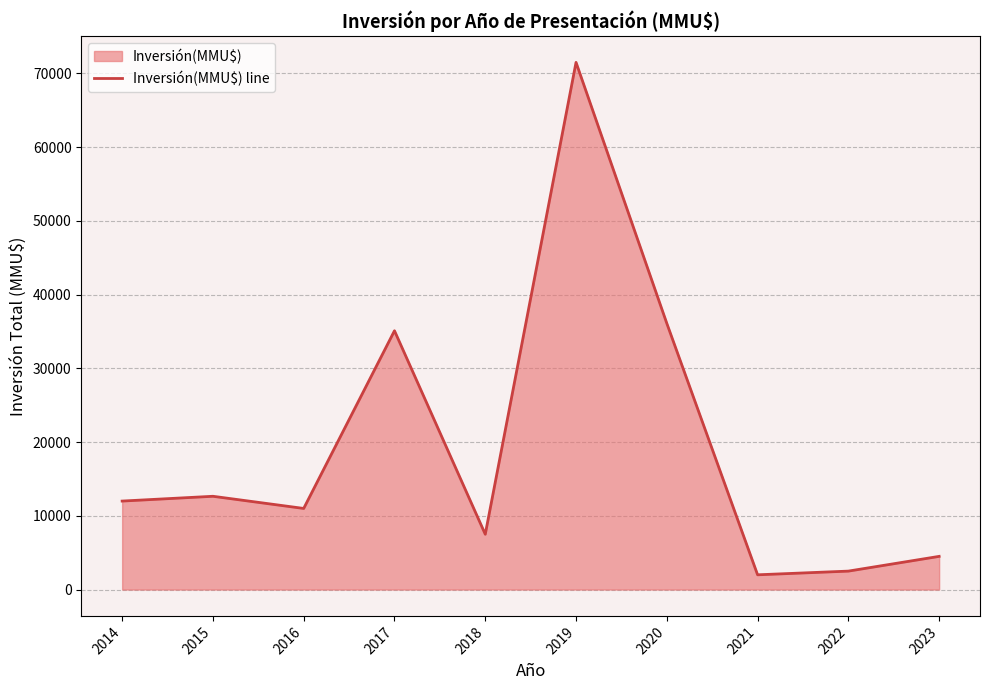

The chart shows a value of 36100 at 2020. True or false?

True